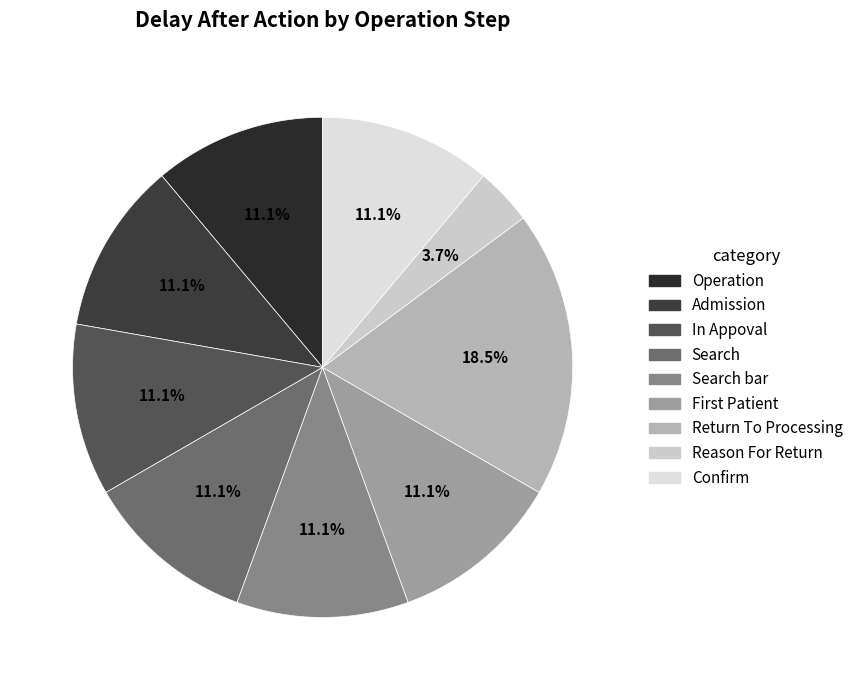

Does Search bar represent more than half of the total?

No